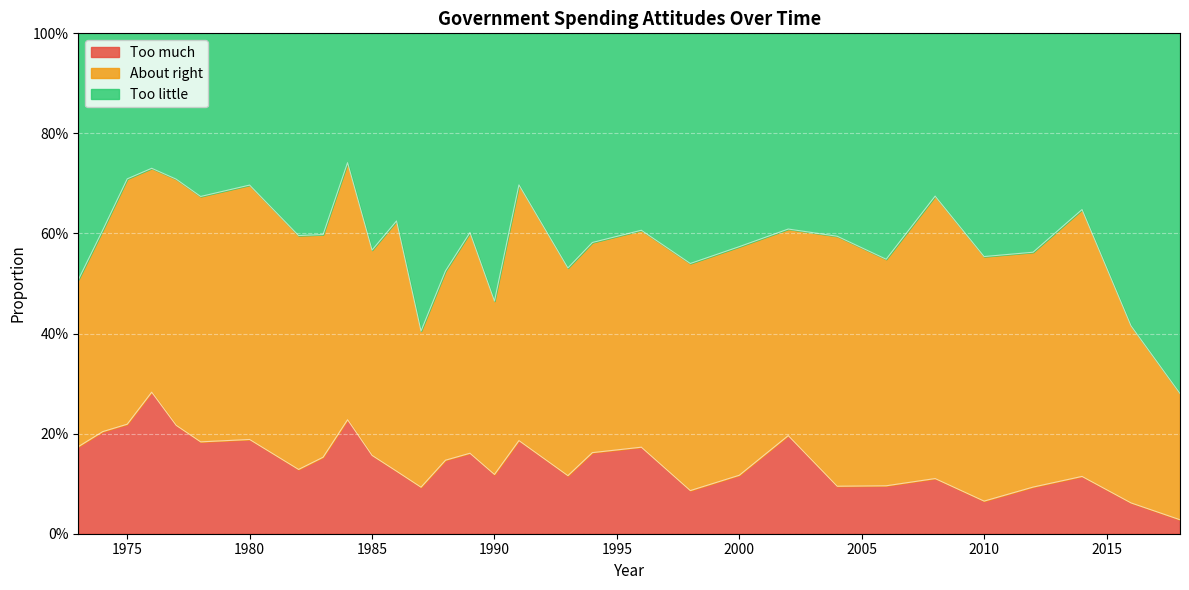

What are all the series names shown in the legend?

Too much, About right, Too little